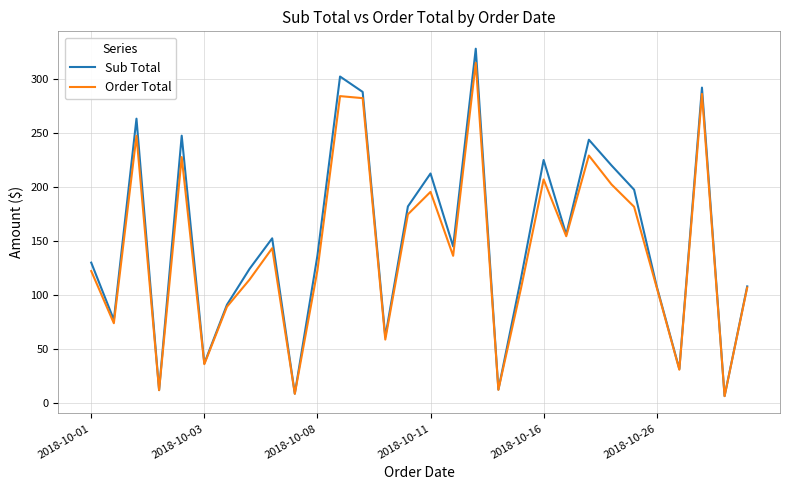

What is the greatest value displayed?

328.0